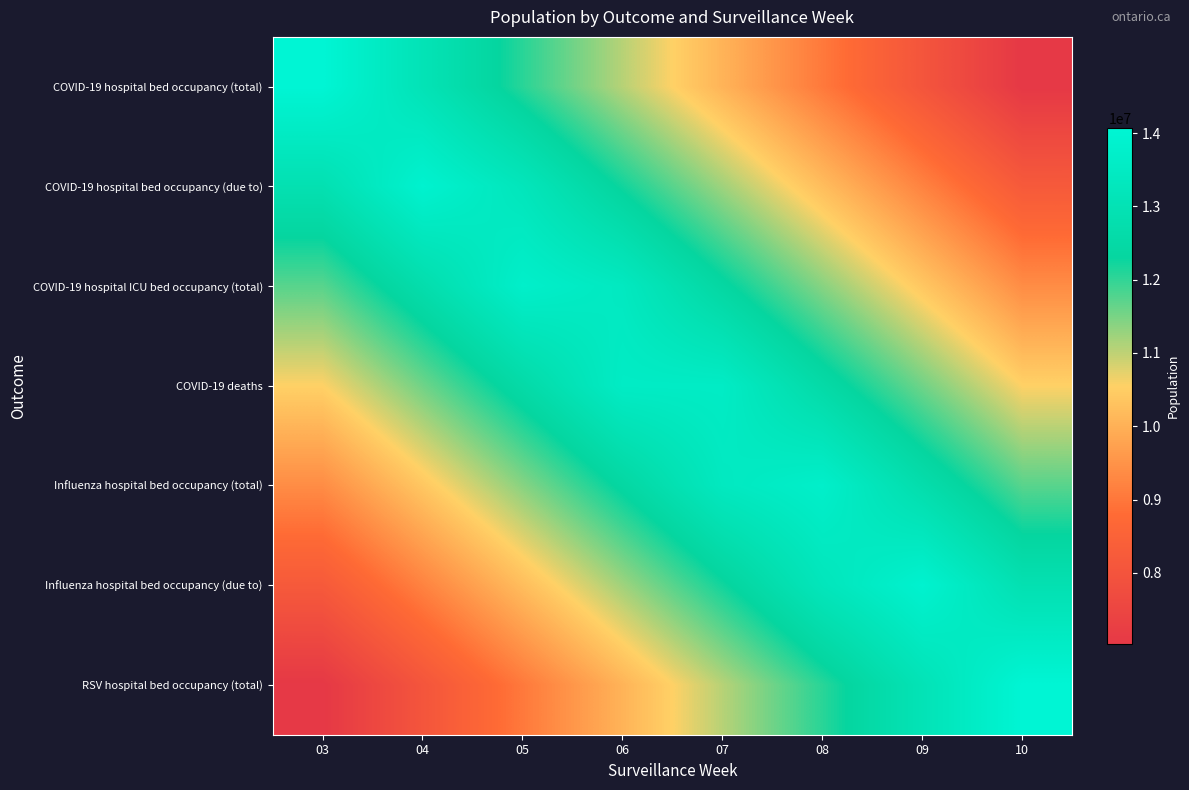

Reading right to left, extract all data points from this chart.

COVID-19 hospital bed occupancy (total): 10=7035070.5	09=8040080.6	08=9045090.6	07=10050100.7	06=11055110.8	05=12060120.9	04=13065130.9	03=14070141.0
COVID-19 hospital bed occupancy (due to): 10=8207582.2	09=9212592.3	08=10217602.4	07=11222612.5	06=12227622.5	05=13232632.6	04=13902639.3	03=12897629.3
COVID-19 hospital ICU bed occupancy (total): 10=9380094.0	09=10385104.1	08=11390114.1	07=12395124.2	06=13400134.3	05=13735137.6	04=12730127.6	03=11725117.5
COVID-19 deaths: 10=10552605.8	09=11557615.8	08=12562625.9	07=13567636.0	06=13567636.0	05=12562625.9	04=11557615.8	03=10552605.8
Influenza hospital bed occupancy (total): 10=11725117.5	09=12730127.6	08=13735137.6	07=13400134.3	06=12395124.2	05=11390114.1	04=10385104.1	03=9380094.0
Influenza hospital bed occupancy (due to): 10=12897629.3	09=13902639.3	08=13232632.6	07=12227622.5	06=11222612.5	05=10217602.4	04=9212592.3	03=8207582.2
RSV hospital bed occupancy (total): 10=14070141.0	09=13065130.9	08=12060120.9	07=11055110.8	06=10050100.7	05=9045090.6	04=8040080.6	03=7035070.5